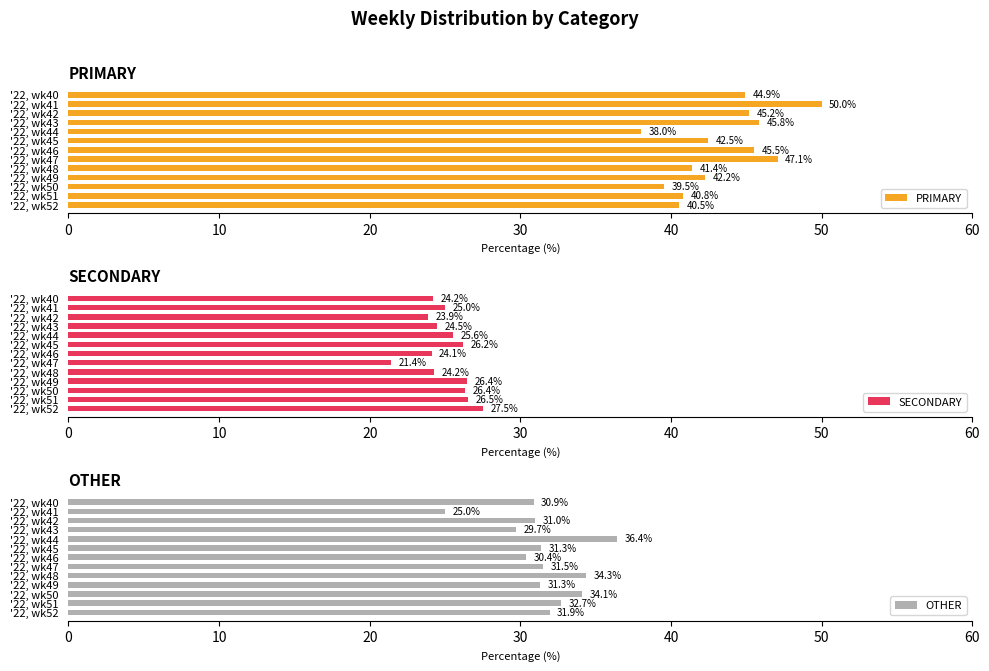

What is the value of the SECONDARY bar at the 1st from the left?

24.2